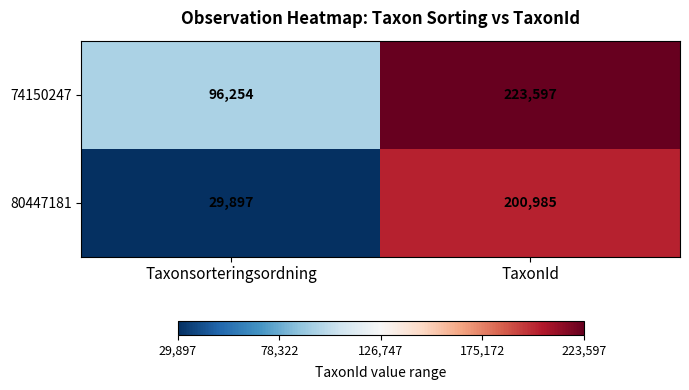

Between Taxonsorteringsordning and TaxonId, which series saw the biggest shift?

80447181